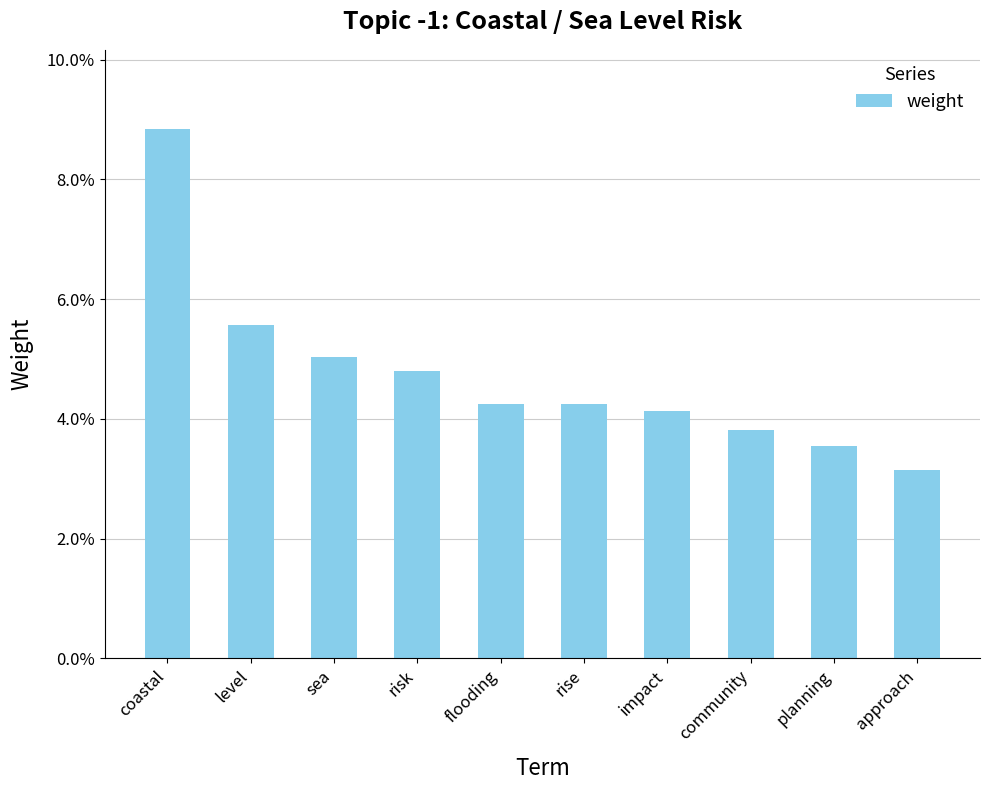

Are the bars horizontal?

No